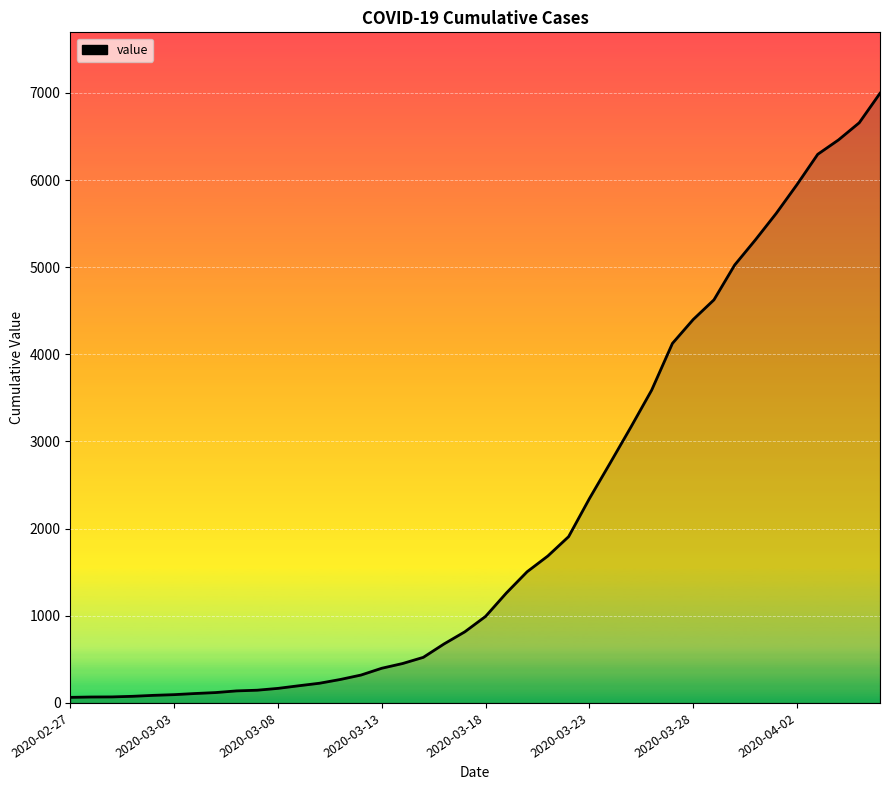

What is the maximum value shown in the chart?

6995